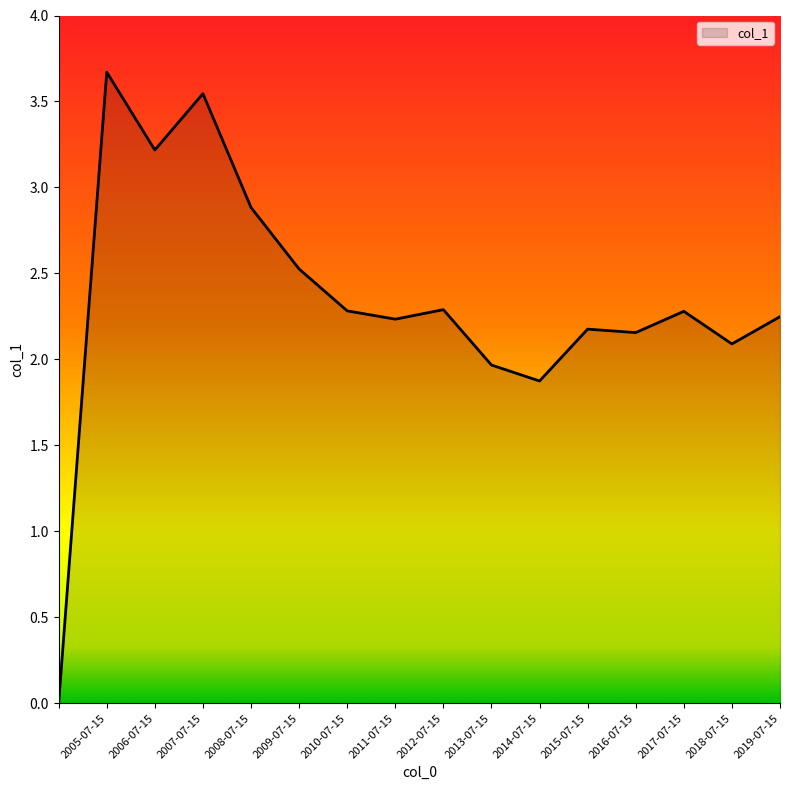

What is the greatest value displayed?

3.7